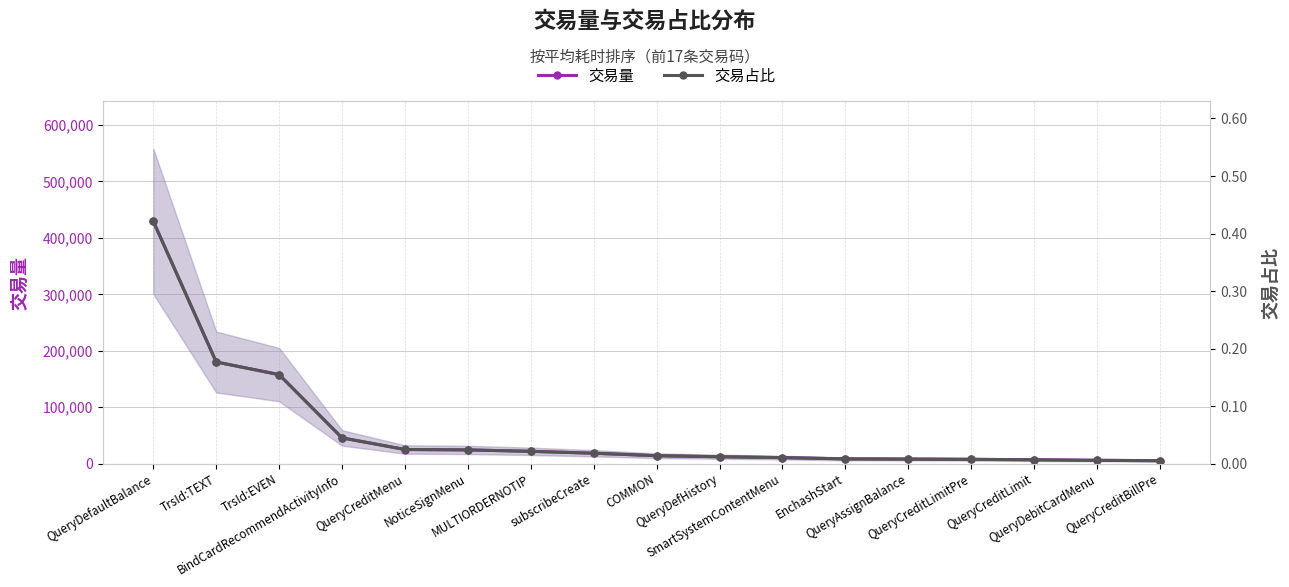

Is the value of 交易量 at QueryAssignBalance greater than the value of 交易占比 at MULTIORDERNOTIP?

Yes